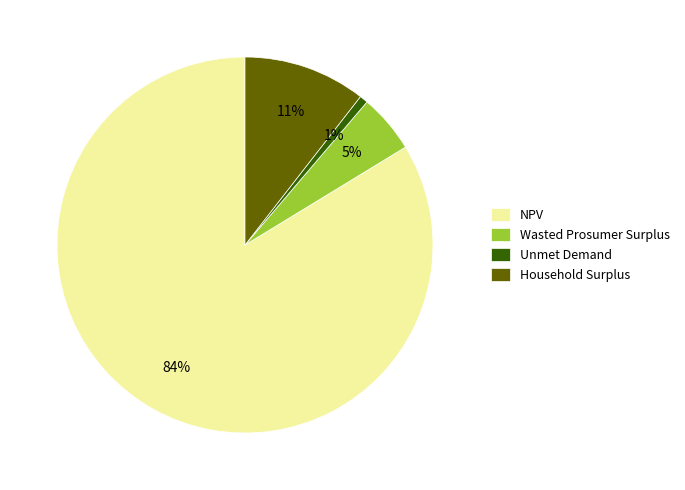

Count the number of slices in the pie.

4